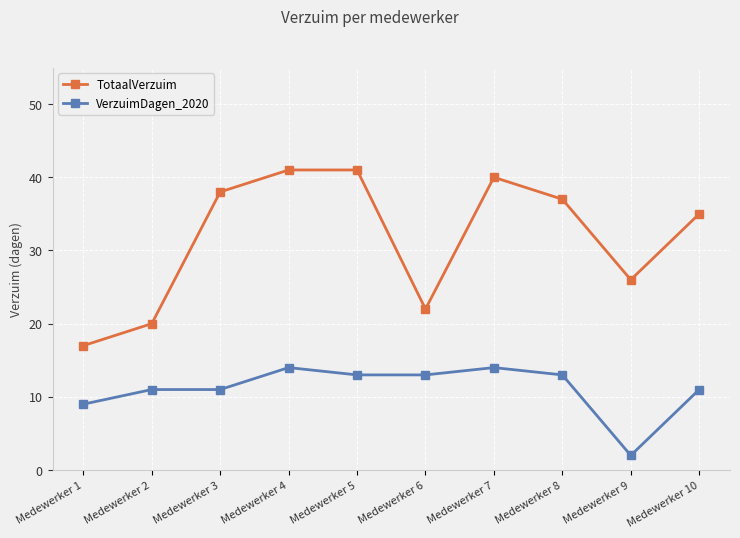

What is the highest value of the VerzuimDagen_2020 series?

14